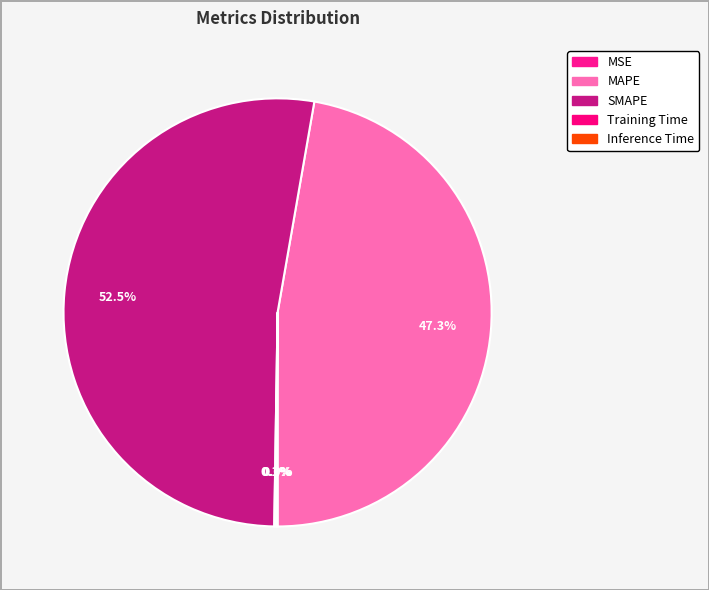

What is the smallest slice in the pie chart?

MSE